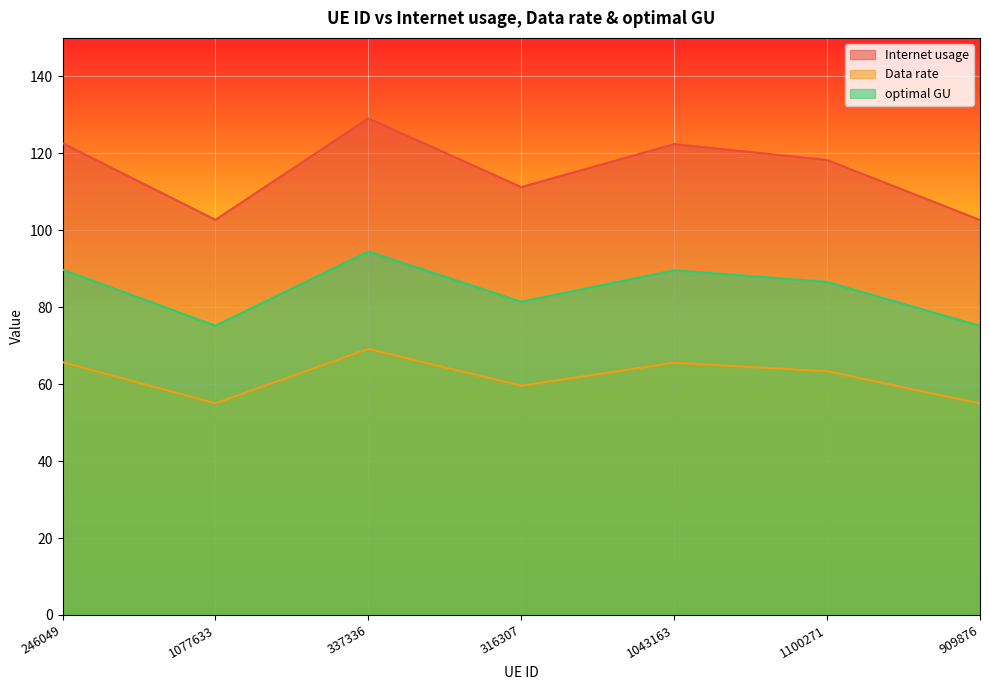

Reading left to right, what are all the values shown in this chart?

Internet usage: 246049=122.6	1077633=102.7	337336=129.1	316307=111.2	1043163=122.4	1100271=118.3	909876=102.7
Data rate: 246049=65.7	1077633=55.0	337336=69.2	316307=59.6	1043163=65.6	1100271=63.4	909876=55.0
optimal GU: 246049=89.8	1077633=75.2	337336=94.5	316307=81.4	1043163=89.6	1100271=86.6	909876=75.1